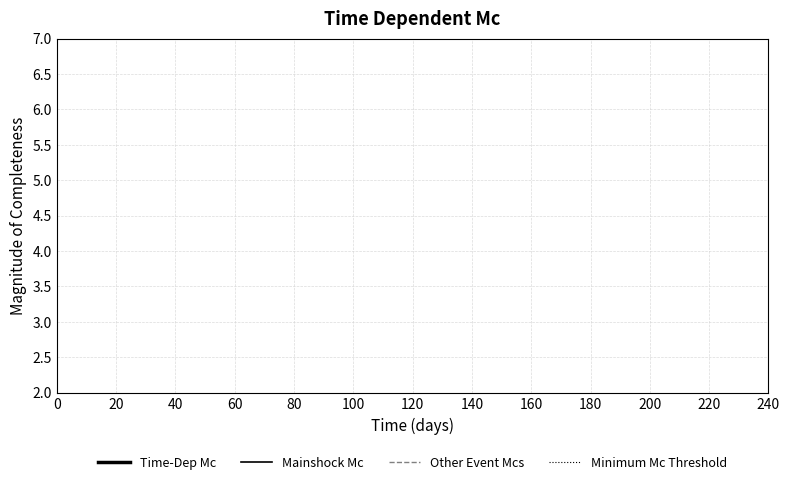

How many series are shown in this chart?

4